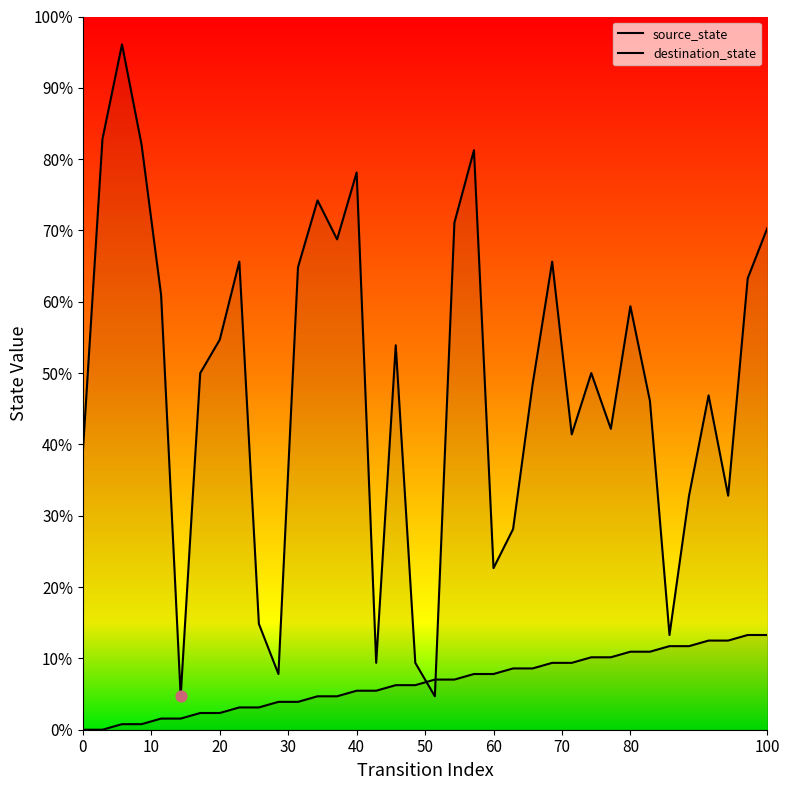

Which series contains the highest Y value?

destination_state